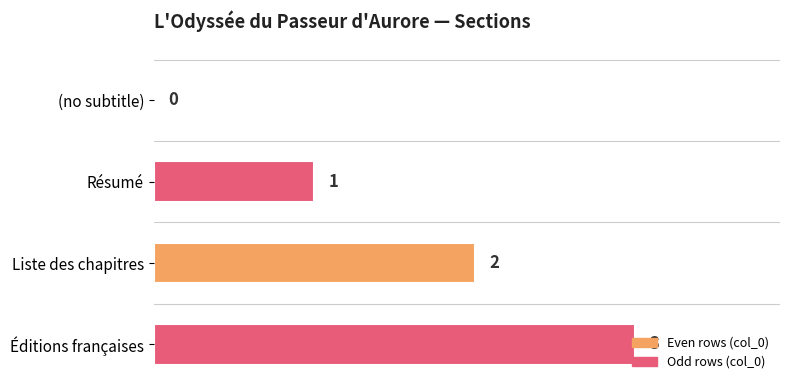

What is the maximum value shown in the chart?

3